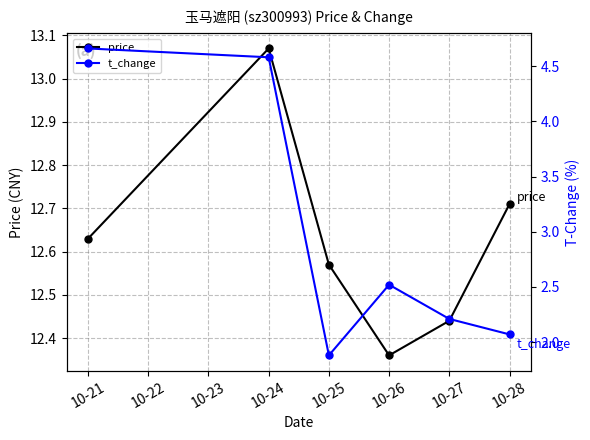

Where is the first local maximum for price?

10-24